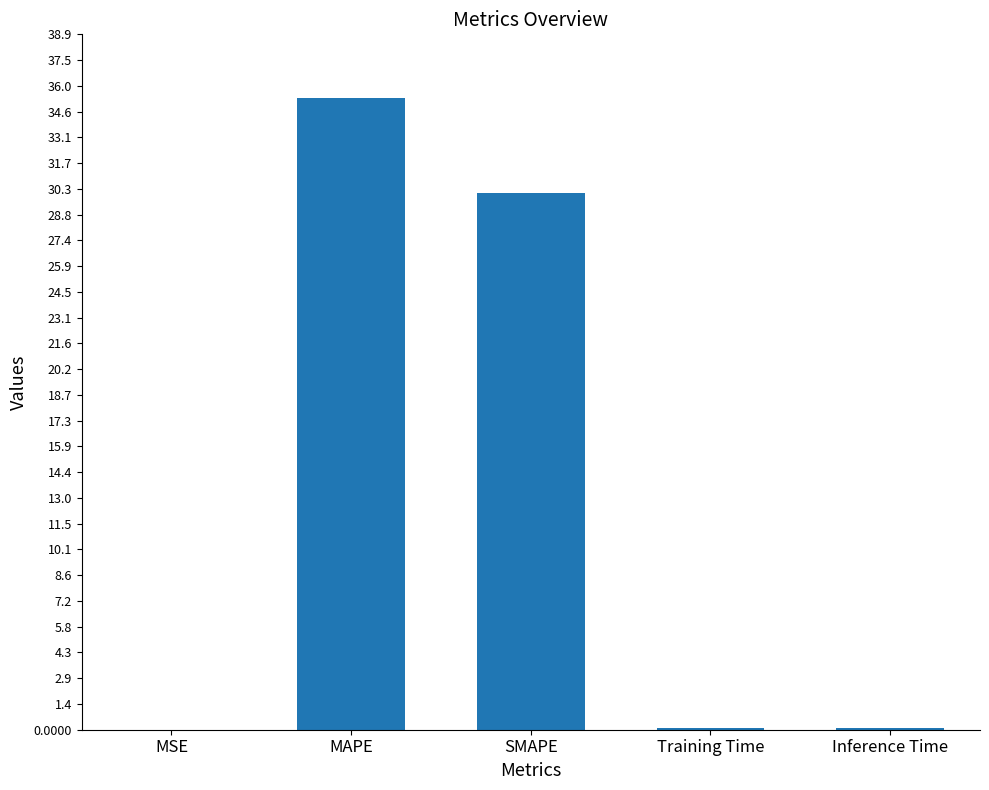

True or false: the data shows 30.1 at SMAPE.

True